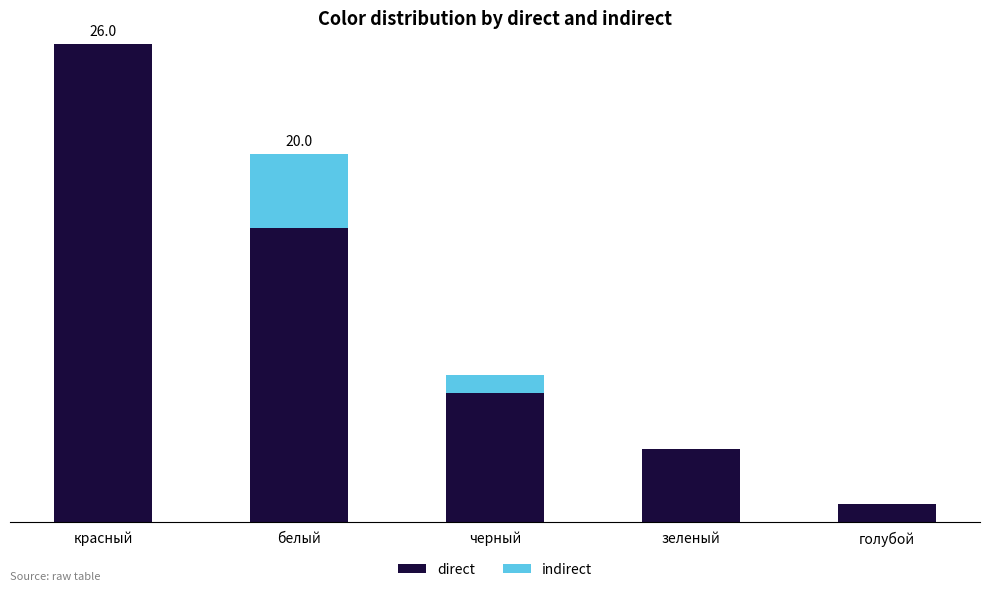

True or false: direct has a value of 1 at голубой.

False